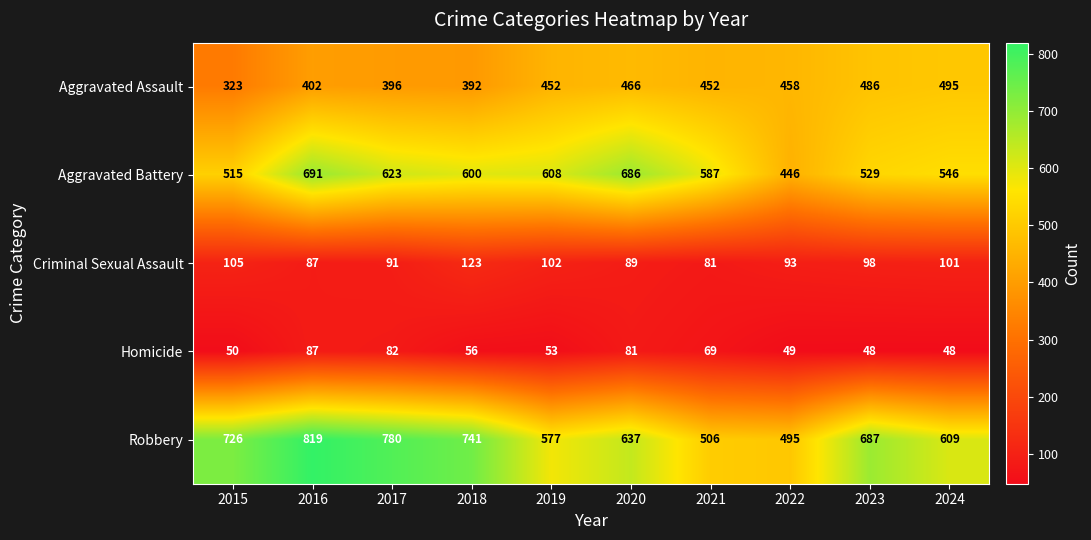

What is the approximate value of Aggravated Battery at 2023, to the nearest 5?

530